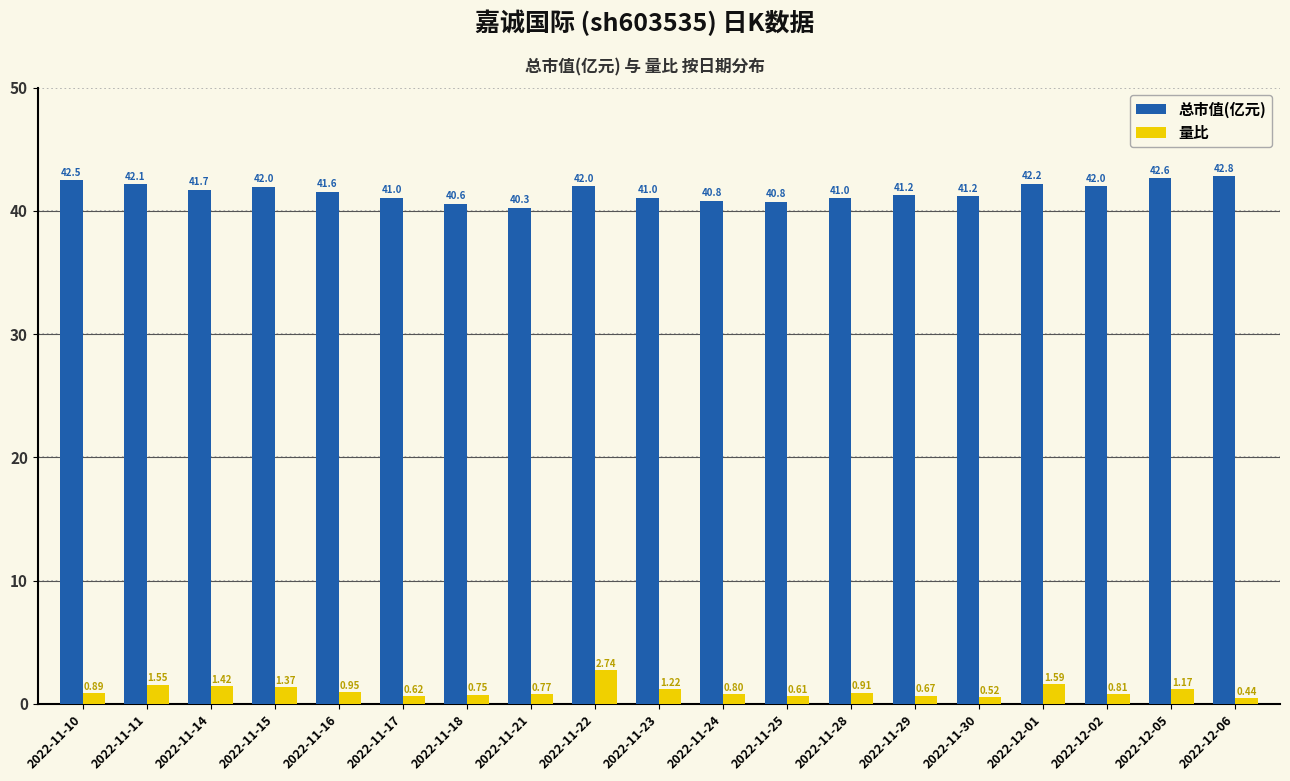

List the labels in order of 量比 value, smallest first.

2022-12-06, 2022-11-30, 2022-11-25, 2022-11-17, 2022-11-29, 2022-11-18, 2022-11-21, 2022-11-24, 2022-12-02, 2022-11-10, 2022-11-28, 2022-11-16, 2022-12-05, 2022-11-23, 2022-11-15, 2022-11-14, 2022-11-11, 2022-12-01, 2022-11-22